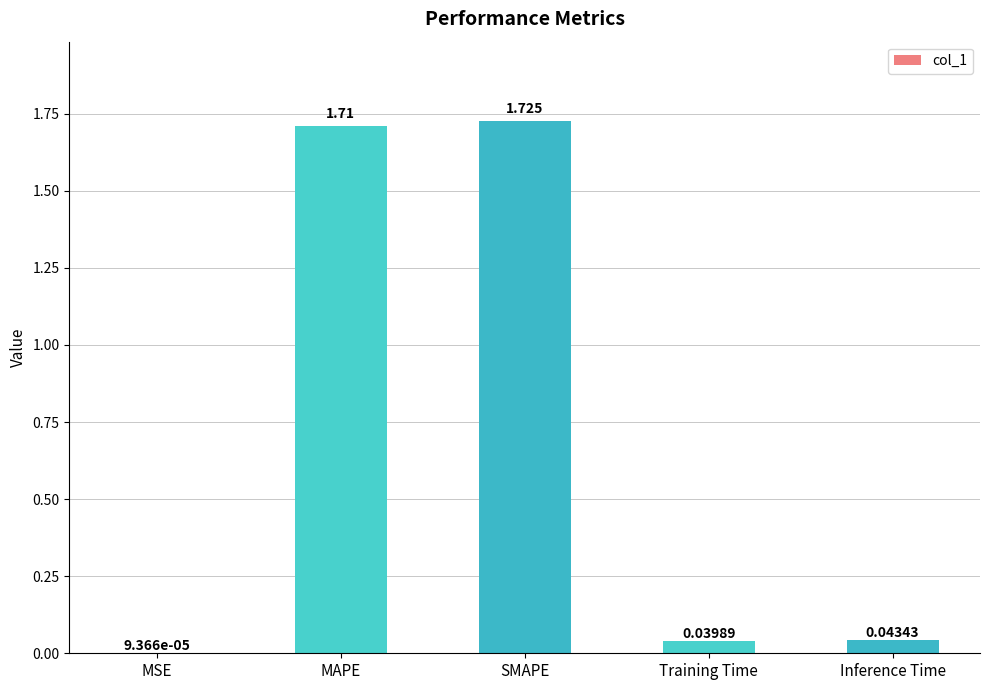

At which category does the chart reach its peak across all series?

SMAPE